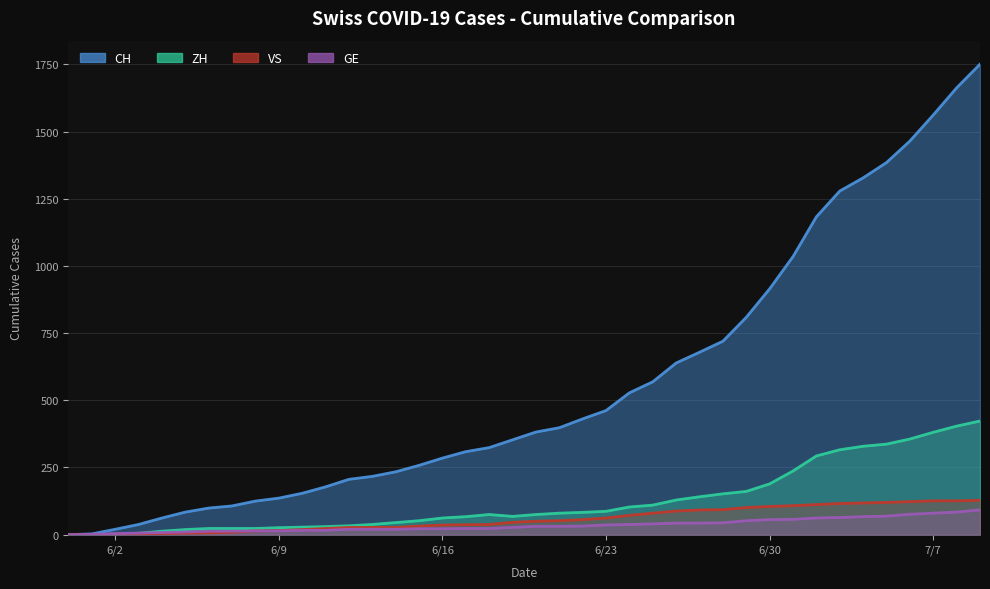

Is it true that VS equals 14 at 2020-06-08?

True